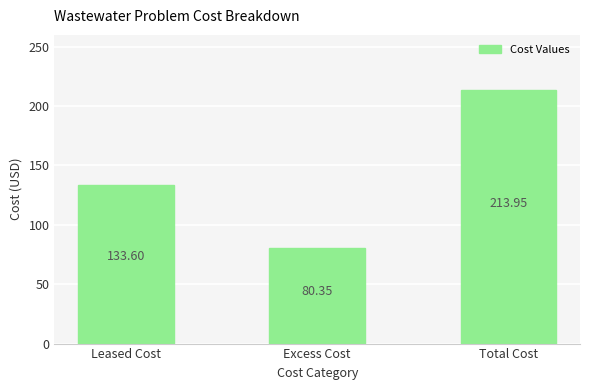

What is the difference between the second highest and minimum values?

53.3